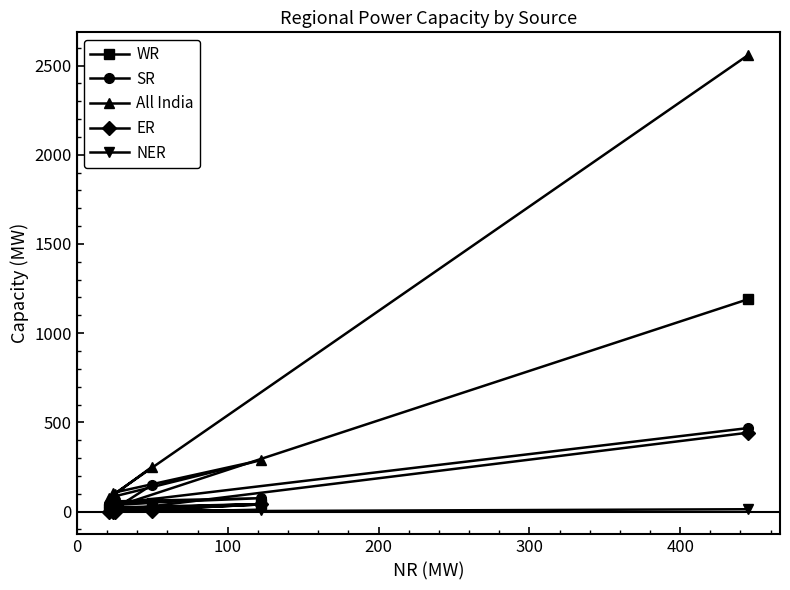

Which series has the largest total across all categories?

All India